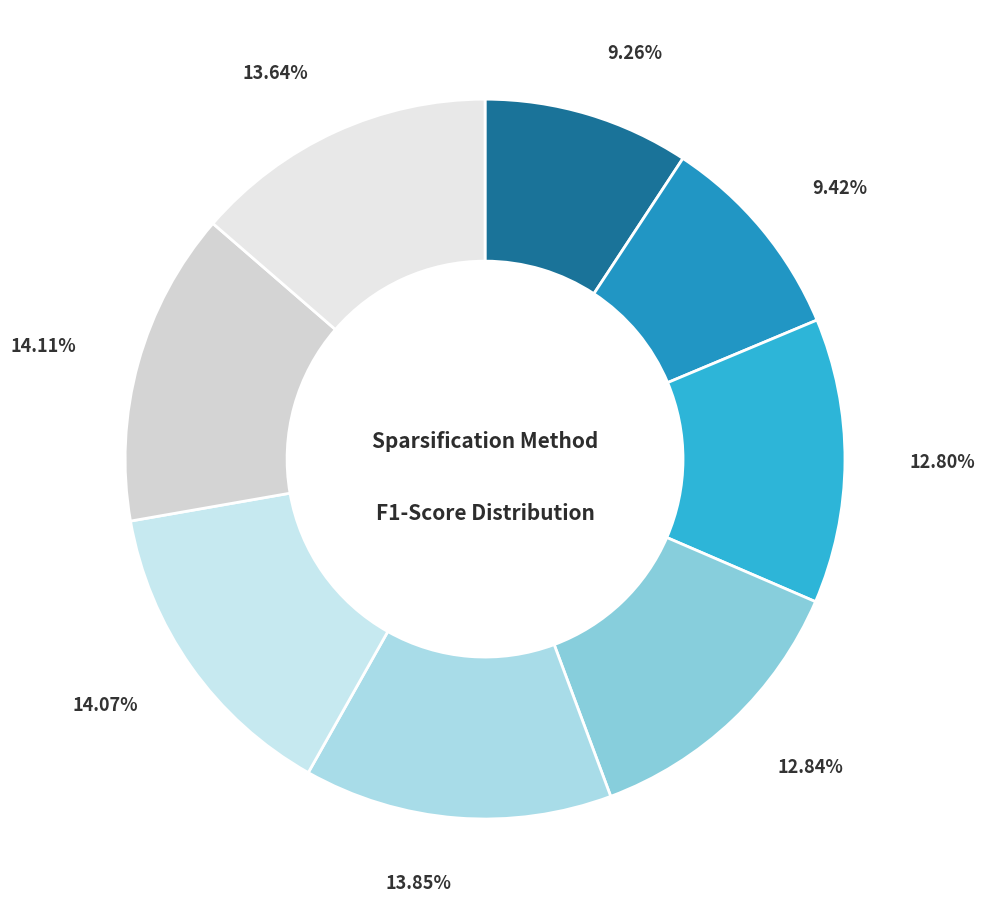

Count the number of slices in the pie.

8